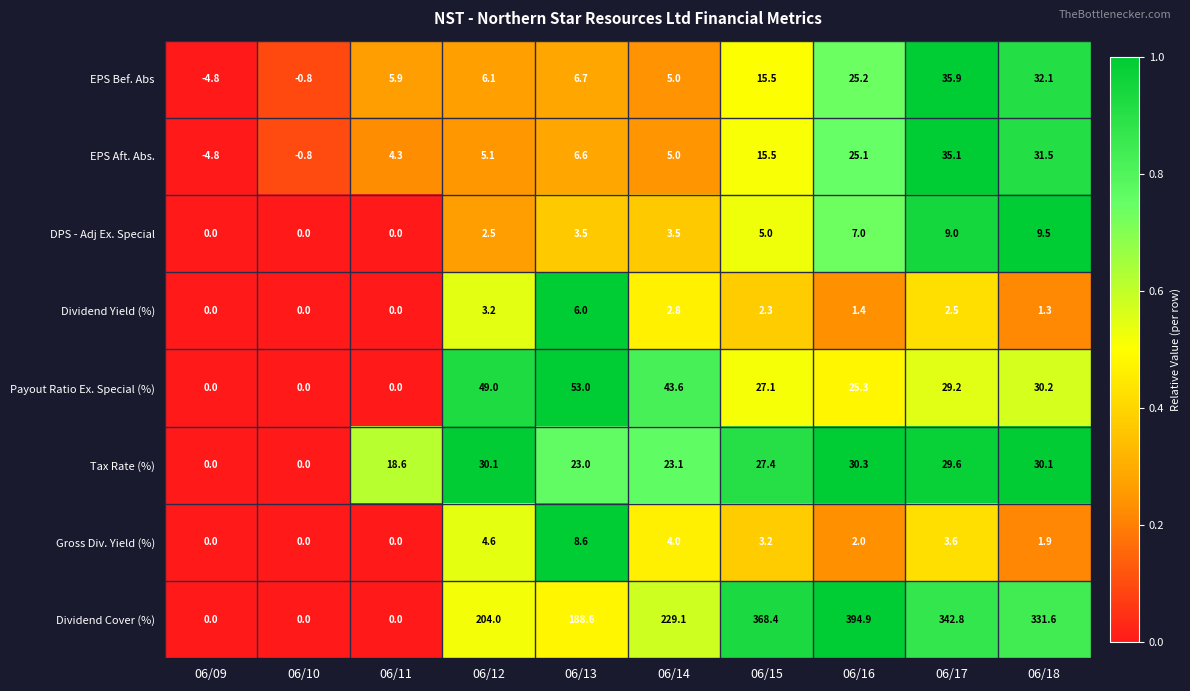

List the series in order of their peak value, highest first.

Dividend Cover (%), Payout Ratio Ex. Special (%), EPS Bef. Abs, EPS Aft. Abs., Tax Rate (%), DPS - Adj Ex. Special, Gross Div. Yield (%), Dividend Yield (%)